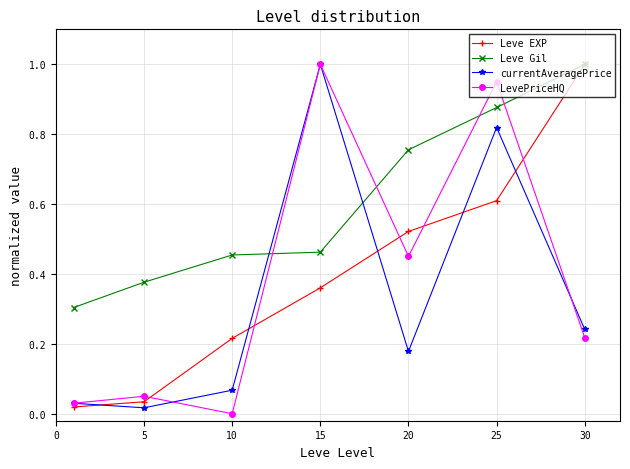

True or false: Leve Gil has more than 2 interior local peaks.

False